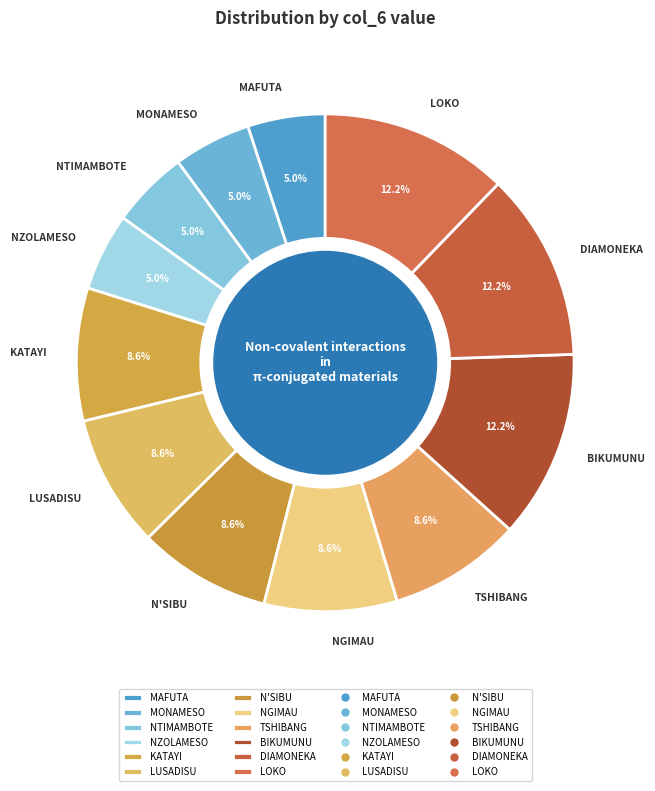

To the nearest percent, what is the average slice percentage?

8%